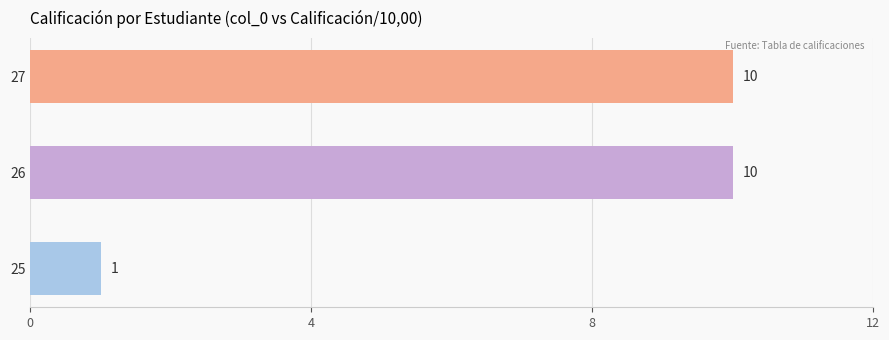

True or false: the data shows 16 at 26.

False